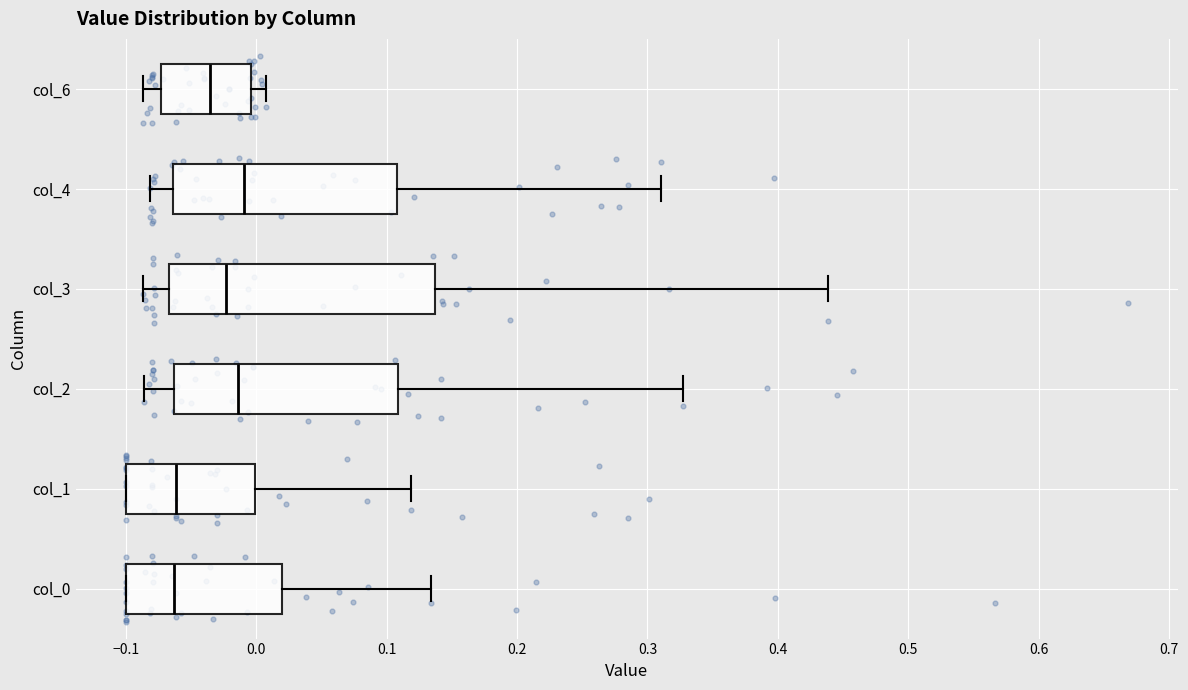

Reading bottom to top, transcribe this box plot: for each box, give where its median line is, the range the box spans, and where its two whiskers end, as read against the x-axis. The values are not printed on the chart, so give them approximately, as read against the axis.

col_0: median -0.06, box -0.10 to 0.02, whiskers -0.10 to 0.13
col_1: median -0.06, box -0.10 to 0.00, whiskers -0.10 to 0.12
col_2: median -0.01, box -0.06 to 0.11, whiskers -0.09 to 0.33
col_3: median -0.02, box -0.07 to 0.14, whiskers -0.09 to 0.44
col_4: median -0.01, box -0.06 to 0.11, whiskers -0.08 to 0.31
col_6: median -0.04, box -0.07 to 0.00, whiskers -0.09 to 0.01